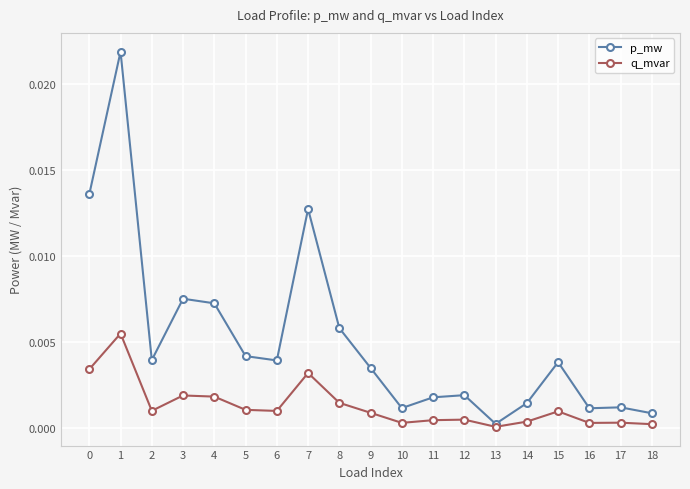

How many lines are shown in the chart?

2